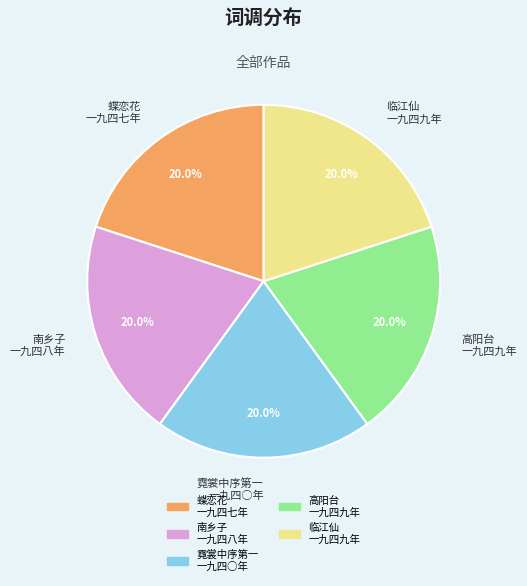

How much of the chart is everything except 霓裳中序第一 一九四○年?

80.0%